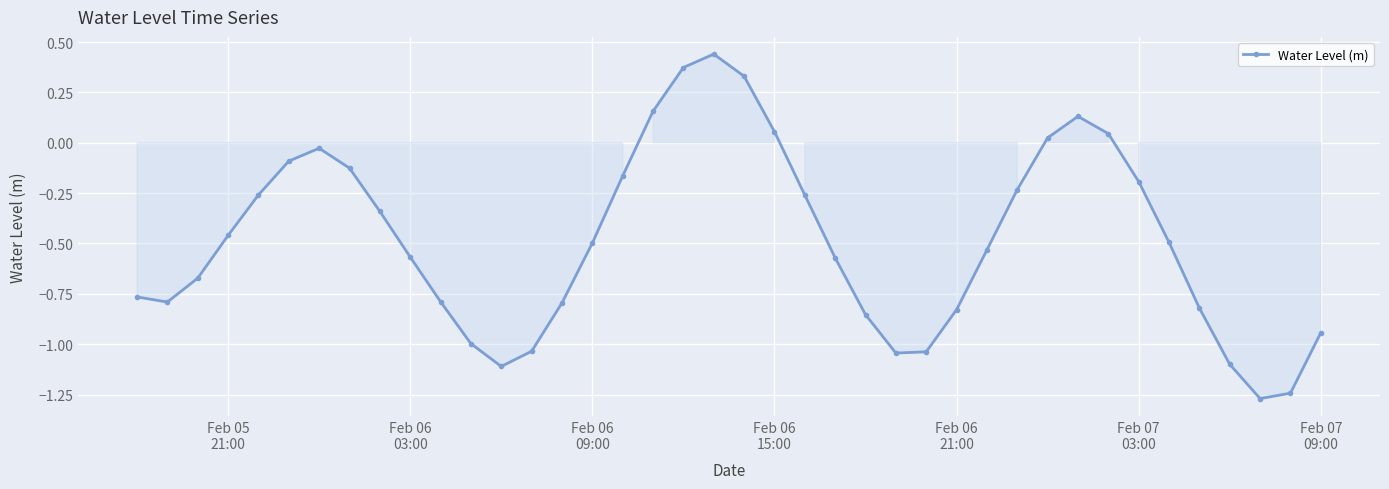

What is the difference between the maximum and minimum values?

1.7